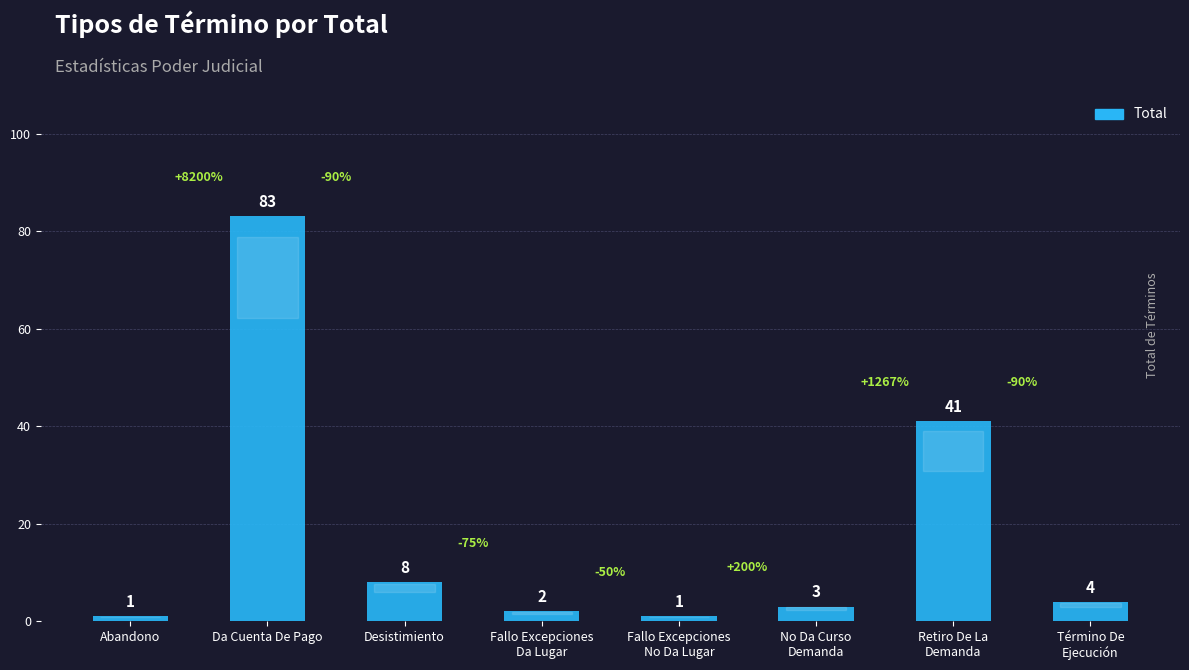

What is the ratio of the value at Retiro De La
Demanda to the value at Da Cuenta De Pago?

0.5